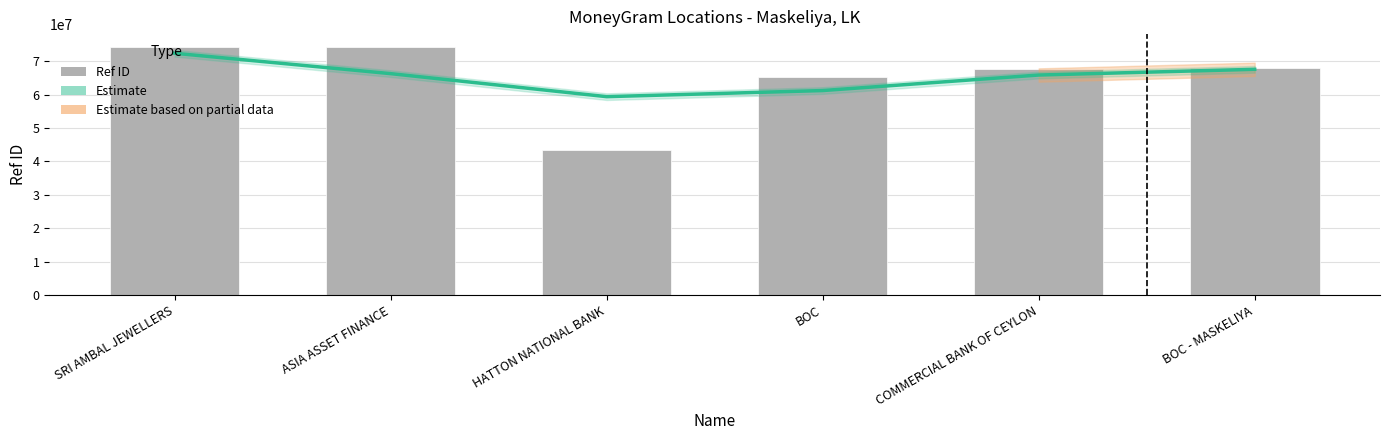

Reading left to right, what are all the values shown in this chart?

Estimate: SRI AMBAL JEWELLERS=72360798	ASIA ASSET FINANCE=66260532	HATTON NATIONAL BANK=59364015	BOC=61191822	COMMERCIAL BANK OF CEYLON=65838803	BOC - MASKELIYA=67551934
Ref ID: SRI AMBAL JEWELLERS=74128989	ASIA ASSET FINANCE=74374759	HATTON NATIONAL BANK=43330274	BOC=65213722	COMMERCIAL BANK OF CEYLON=67611445	BOC - MASKELIYA=67908718